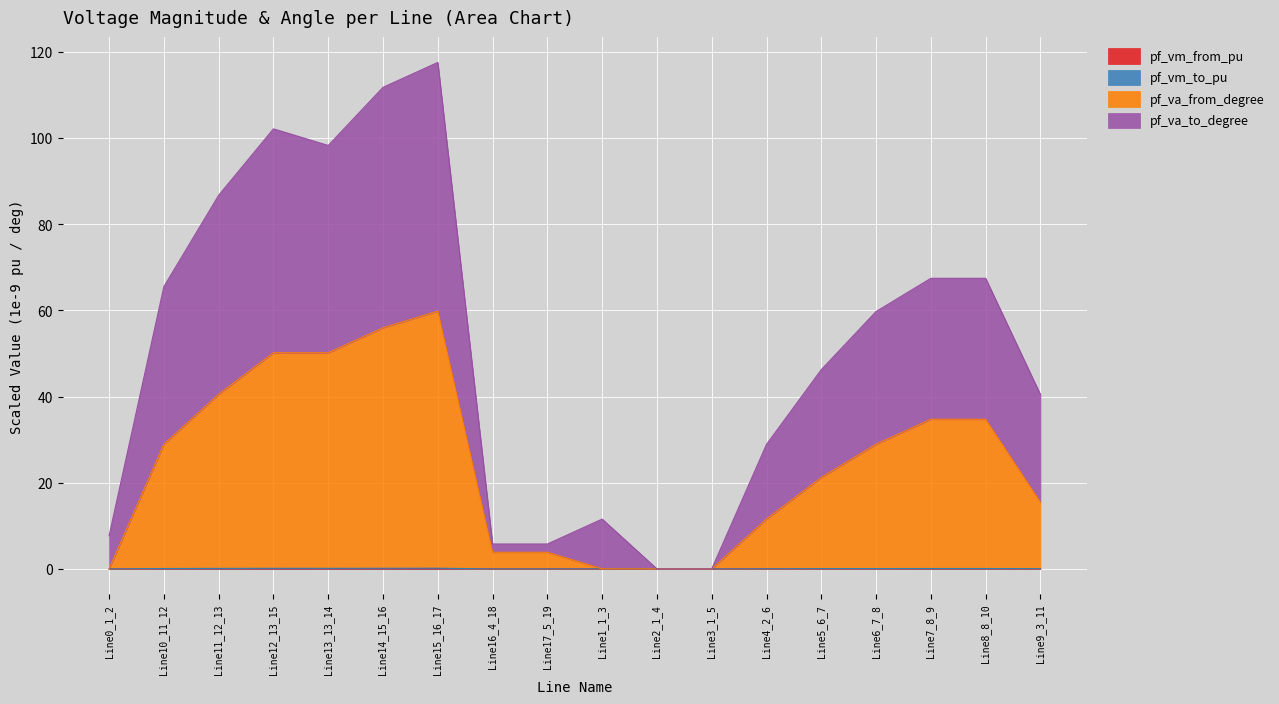

True or false: pf_vm_from_pu and pf_va_from_degree intersect in this chart.

False